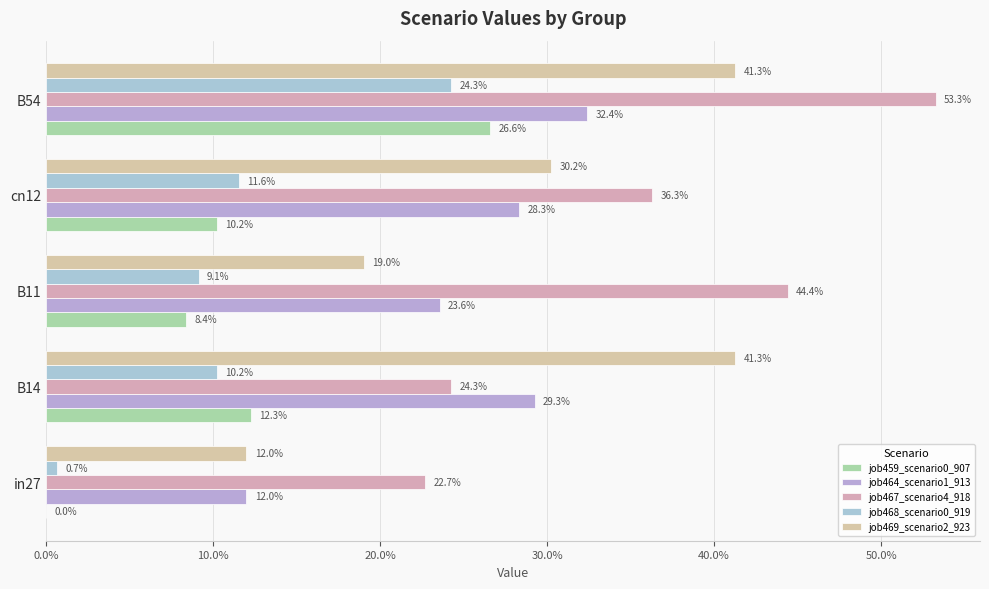

What is the sum of all job464_scenario1_913 values?

1.3